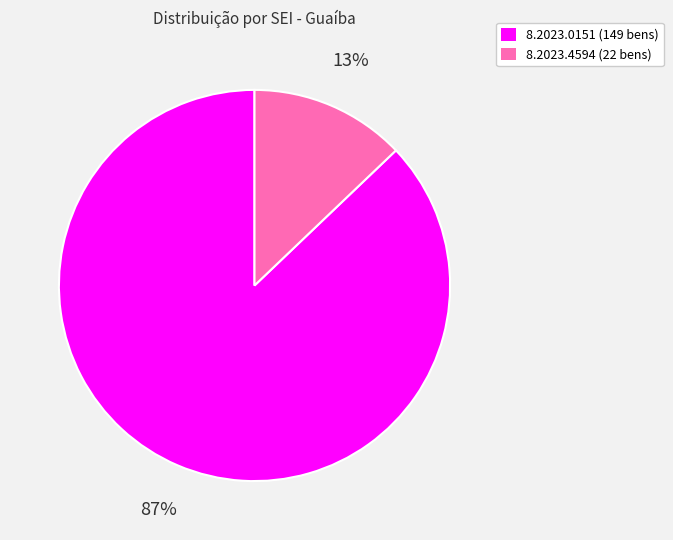

To the nearest percent, what is the difference between the largest and smallest slice percentages?

74%